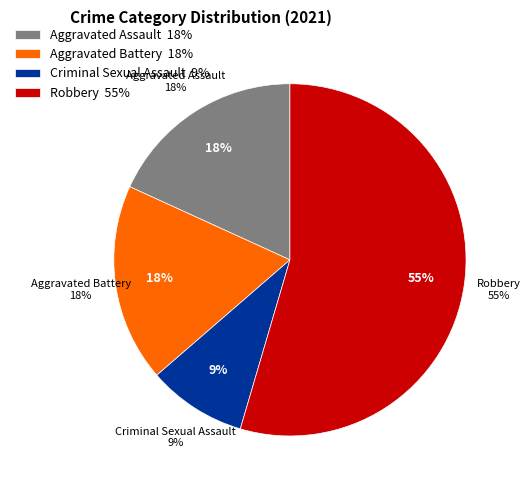

Count the number of slices in the pie.

4